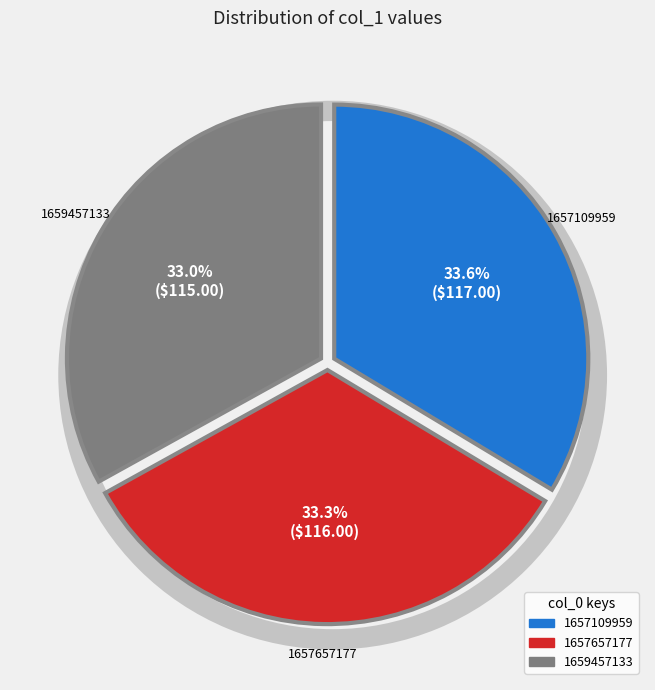

Combined, what portion of the pie is 1659457133 and 1657109959?

66.7%